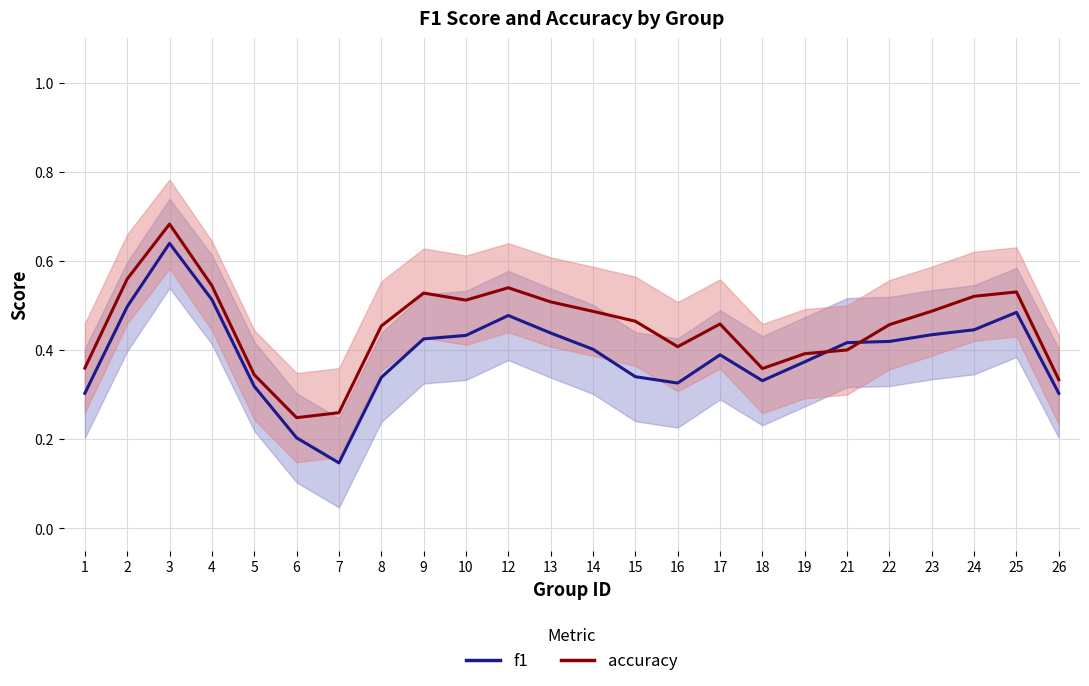

What is the difference between the f1 values at 7 and 12?

0.3